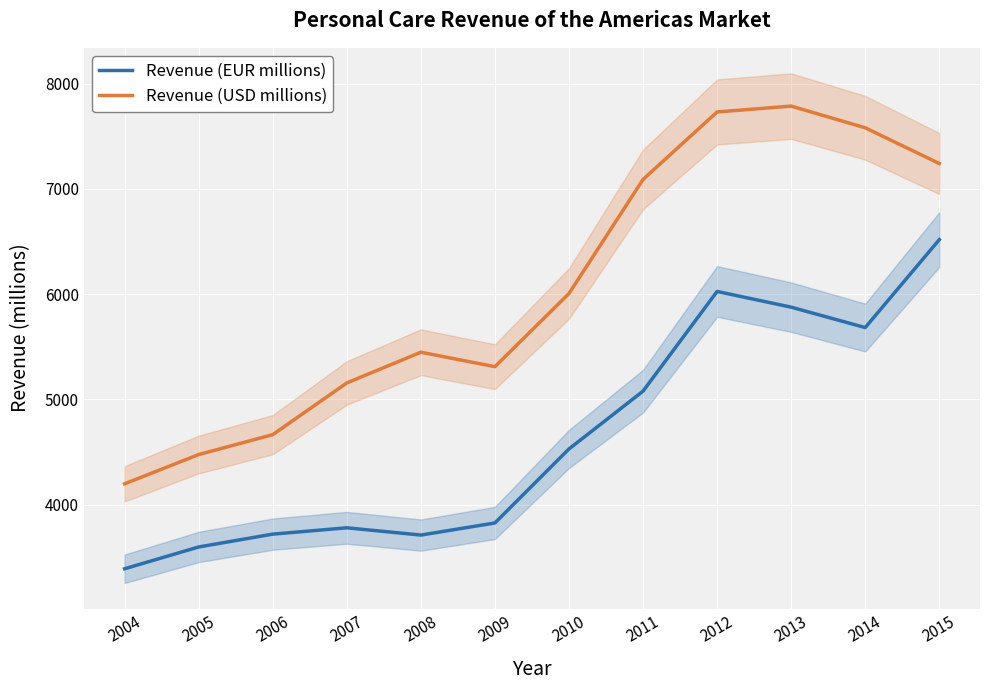

Does the chart display data point markers on the line(s)?

No